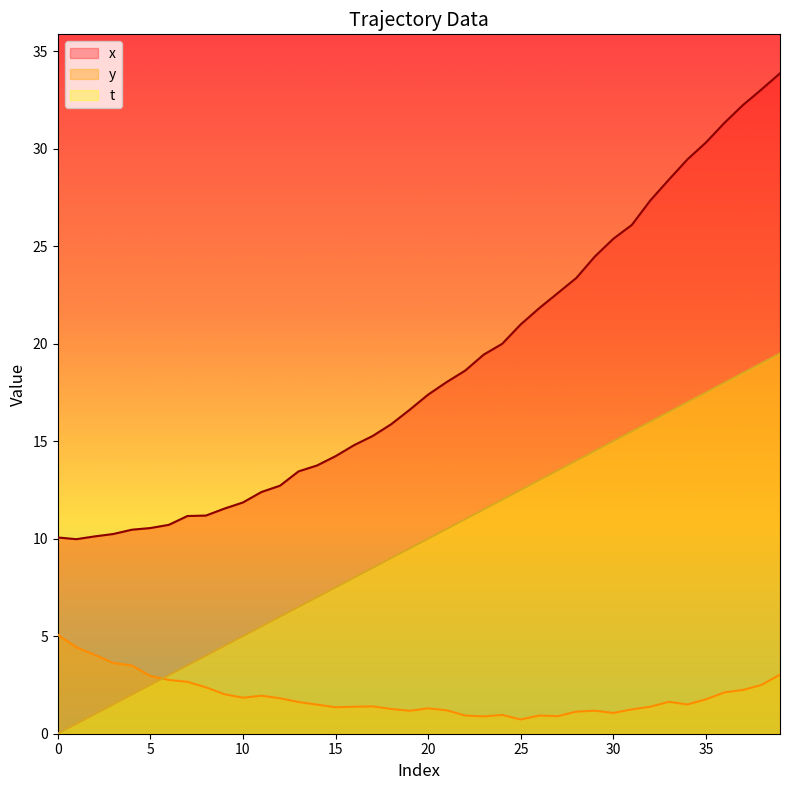

How many values in the t series exceed 10?

19